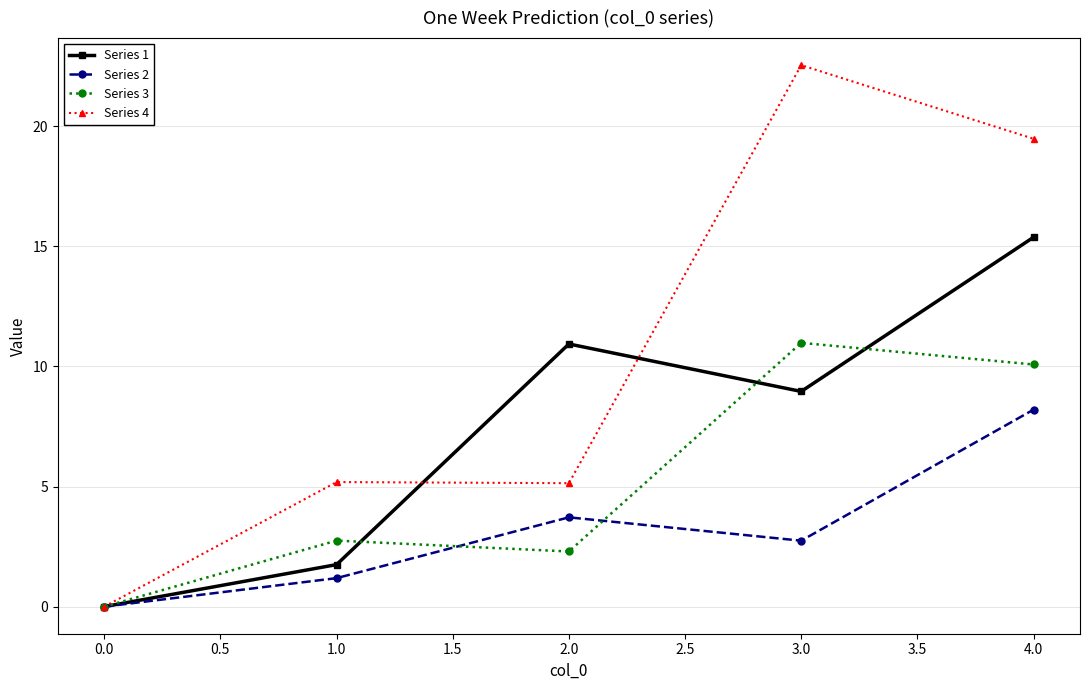

Rank the series by their maximum value, from highest to lowest.

Series 4, Series 1, Series 3, Series 2